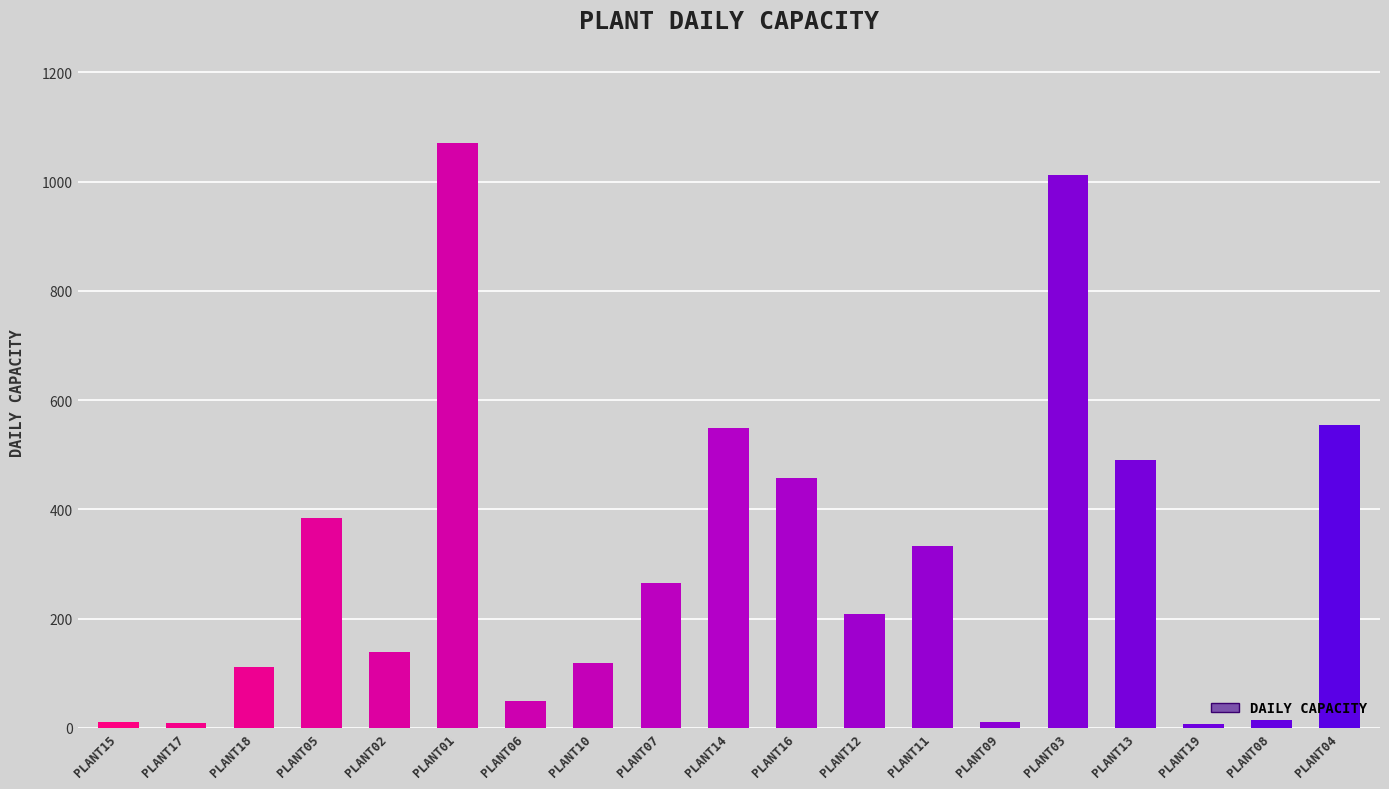

What is the maximum value shown in the chart?

1070